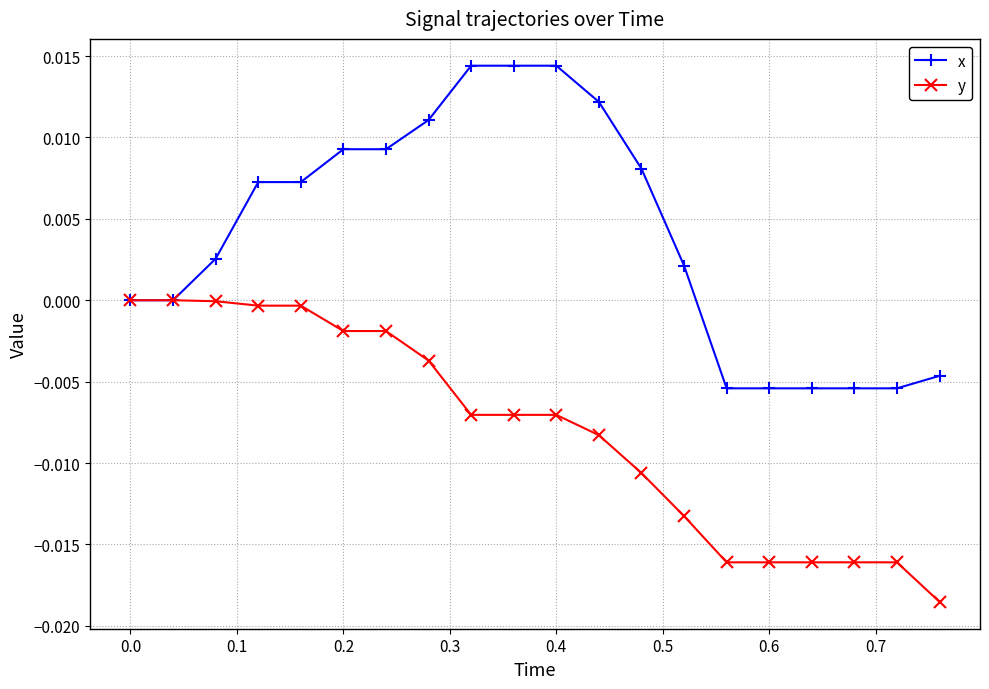

Which series has the largest range (max minus min)?

x